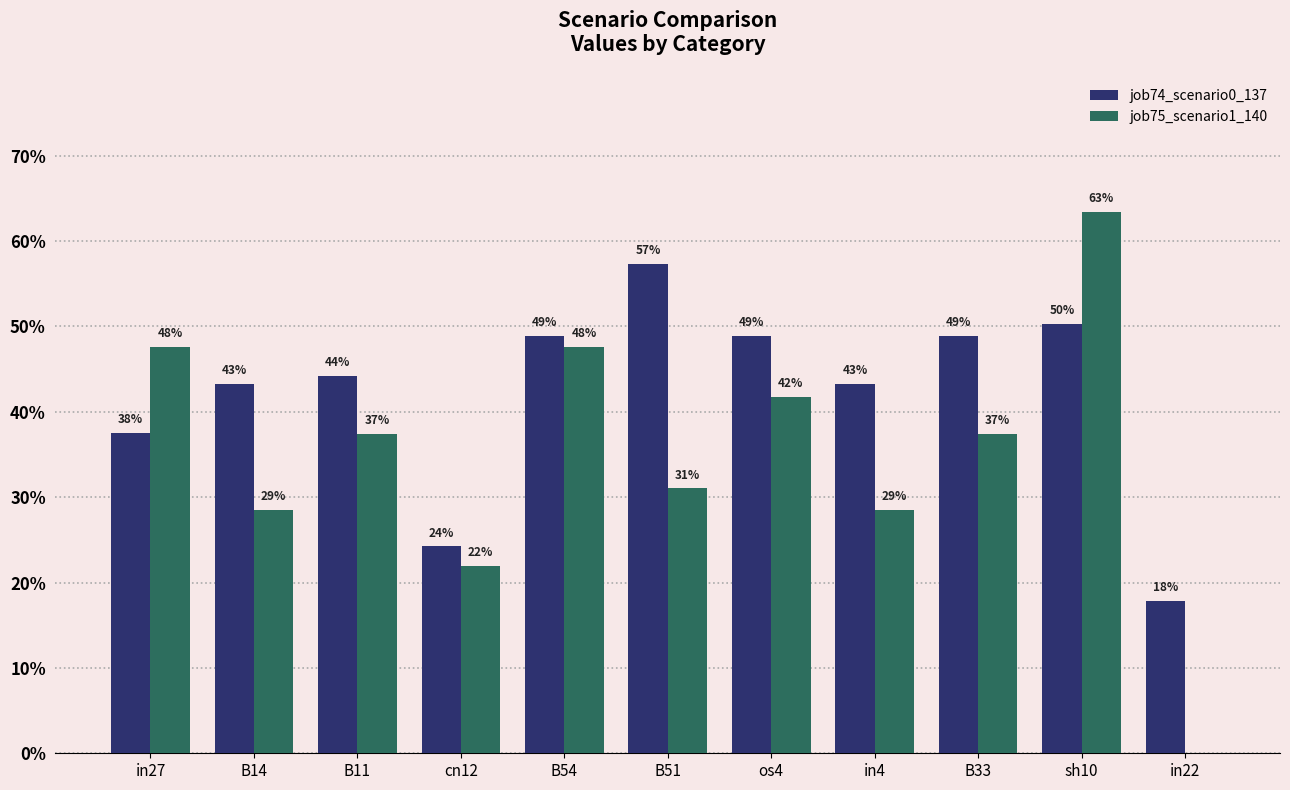

How many job74_scenario0_137 values are between 0 and 1?

11